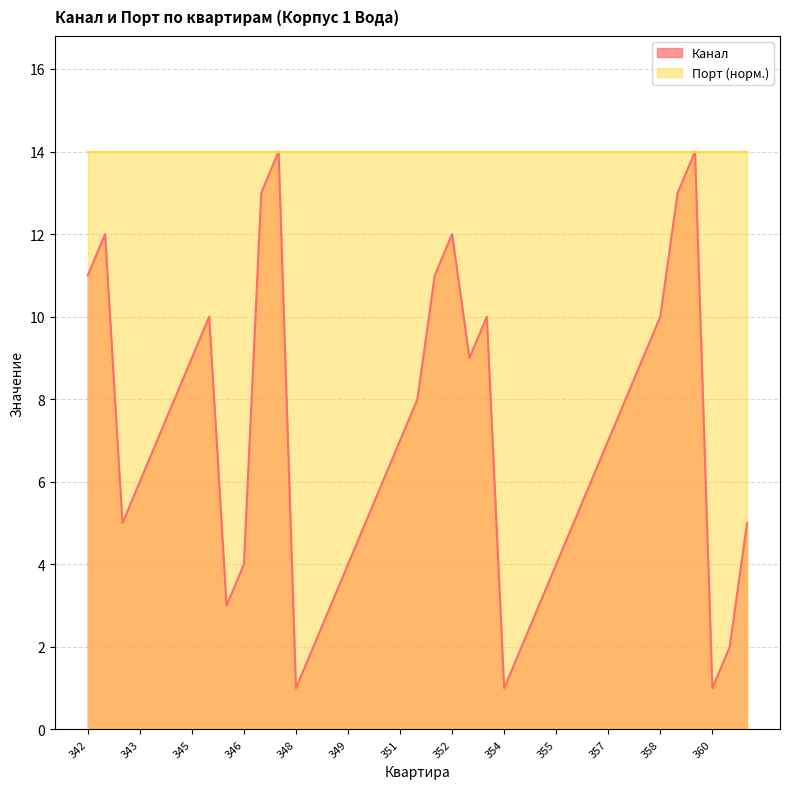

How many values exceed 7?

17